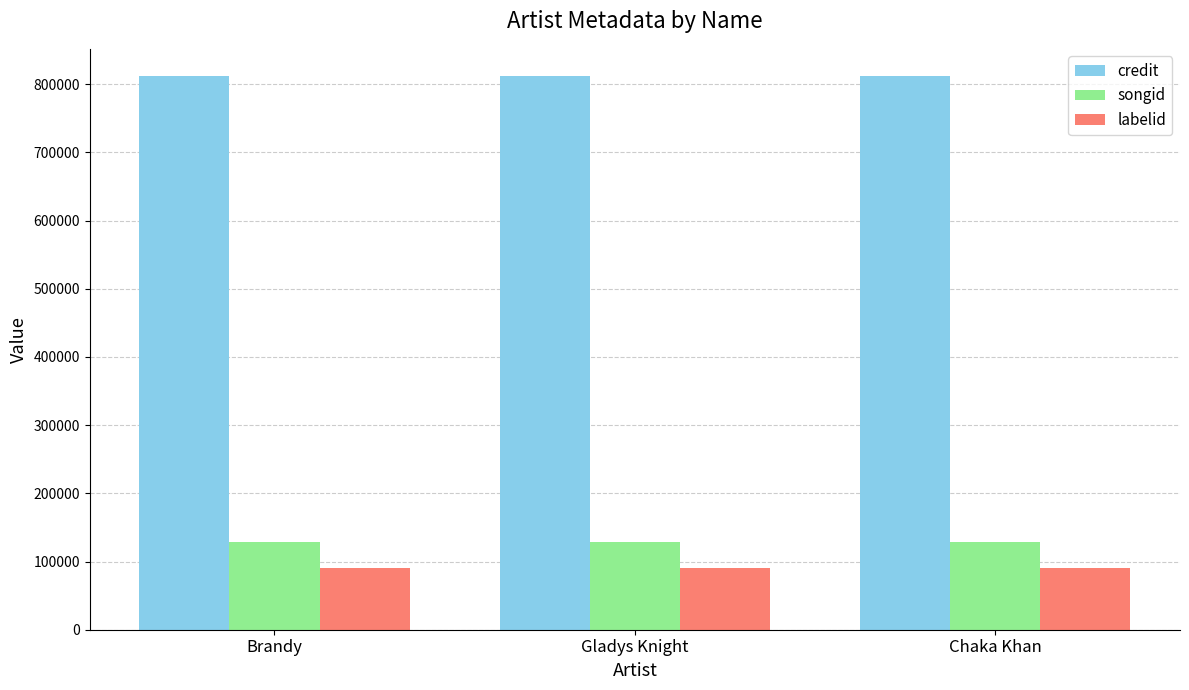

The labelid series shows 90451 at Brandy. True or false?

True